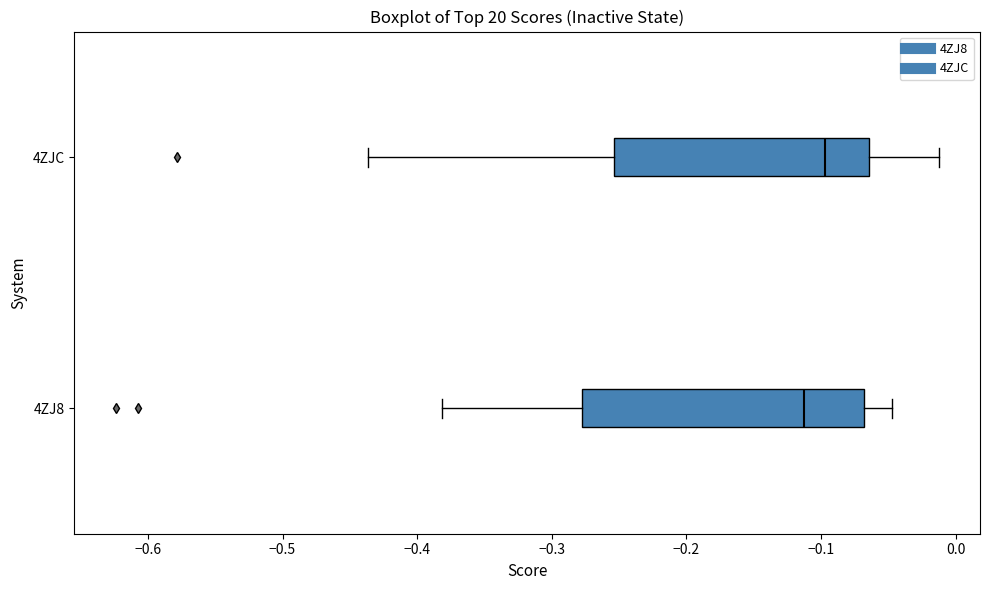

Reading bottom to top, read every box against the x-axis: the position of its median line, the range the box covers, and the ends of its whiskers. The values are not printed on the chart, so give them approximately, as read against the axis.

4ZJ8: median -0.11, box -0.28 to -0.07, whiskers -0.38 to -0.05
4ZJC: median -0.10, box -0.25 to -0.06, whiskers -0.44 to -0.01